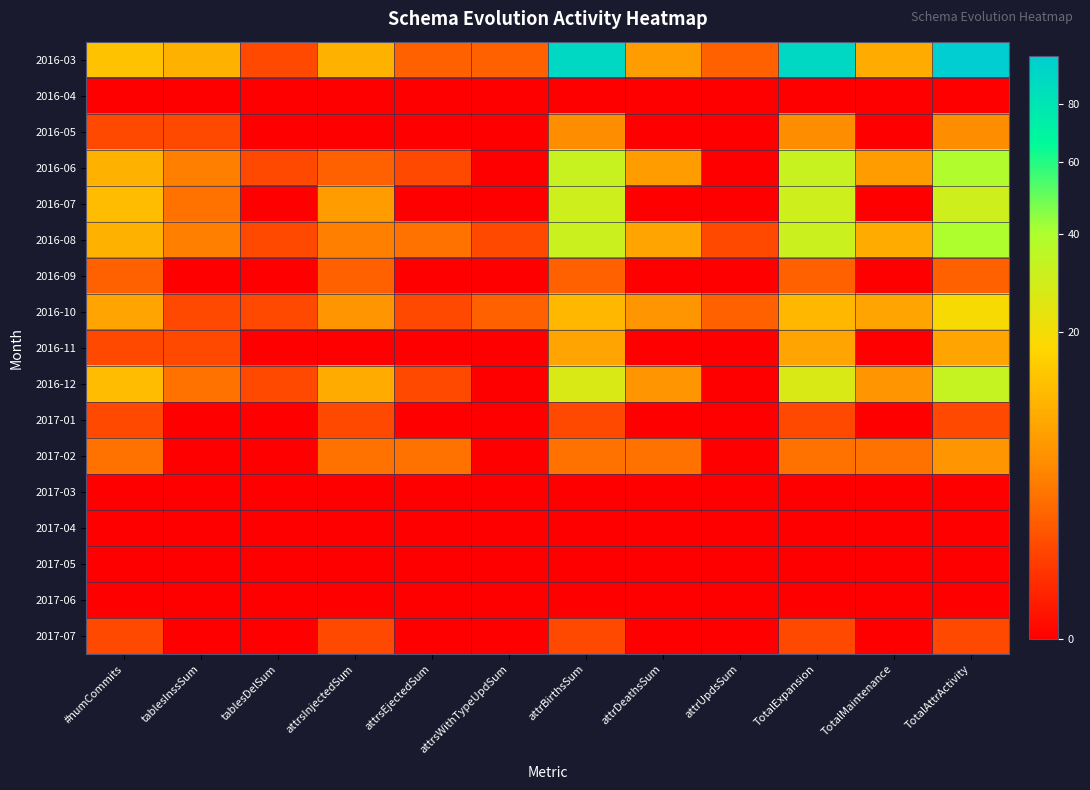

Reading right to left, extract all data points from this chart.

2016-03: TotalAttrActivity=99	TotalMaintenance=9	TotalExpansion=90	attrUpdsSum=2	attrDeathsSum=7	attrBirthsSum=90	attrsWithTypeUpdSum=2	attrsEjectedSum=2	attrsInjectedSum=10	tablesDelSum=1	tablesInssSum=10	#numCommits=13
2016-04: TotalAttrActivity=0	TotalMaintenance=0	TotalExpansion=0	attrUpdsSum=0	attrDeathsSum=0	attrBirthsSum=0	attrsWithTypeUpdSum=0	attrsEjectedSum=0	attrsInjectedSum=0	tablesDelSum=0	tablesInssSum=0	#numCommits=0
2016-05: TotalAttrActivity=5	TotalMaintenance=0	TotalExpansion=5	attrUpdsSum=0	attrDeathsSum=0	attrBirthsSum=5	attrsWithTypeUpdSum=0	attrsEjectedSum=0	attrsInjectedSum=0	tablesDelSum=0	tablesInssSum=1	#numCommits=1
2016-06: TotalAttrActivity=39	TotalMaintenance=7	TotalExpansion=32	attrUpdsSum=0	attrDeathsSum=7	attrBirthsSum=32	attrsWithTypeUpdSum=0	attrsEjectedSum=1	attrsInjectedSum=2	tablesDelSum=1	tablesInssSum=4	#numCommits=10
2016-07: TotalAttrActivity=30	TotalMaintenance=0	TotalExpansion=30	attrUpdsSum=0	attrDeathsSum=0	attrBirthsSum=30	attrsWithTypeUpdSum=0	attrsEjectedSum=0	attrsInjectedSum=7	tablesDelSum=0	tablesInssSum=3	#numCommits=12
2016-08: TotalAttrActivity=40	TotalMaintenance=9	TotalExpansion=31	attrUpdsSum=1	attrDeathsSum=8	attrBirthsSum=31	attrsWithTypeUpdSum=1	attrsEjectedSum=3	attrsInjectedSum=4	tablesDelSum=1	tablesInssSum=4	#numCommits=10
2016-09: TotalAttrActivity=2	TotalMaintenance=0	TotalExpansion=2	attrUpdsSum=0	attrDeathsSum=0	attrBirthsSum=2	attrsWithTypeUpdSum=0	attrsEjectedSum=0	attrsInjectedSum=2	tablesDelSum=0	tablesInssSum=0	#numCommits=2
2016-10: TotalAttrActivity=19	TotalMaintenance=8	TotalExpansion=11	attrUpdsSum=2	attrDeathsSum=6	attrBirthsSum=11	attrsWithTypeUpdSum=2	attrsEjectedSum=1	attrsInjectedSum=6	tablesDelSum=1	tablesInssSum=1	#numCommits=8
2016-11: TotalAttrActivity=8	TotalMaintenance=0	TotalExpansion=8	attrUpdsSum=0	attrDeathsSum=0	attrBirthsSum=8	attrsWithTypeUpdSum=0	attrsEjectedSum=0	attrsInjectedSum=0	tablesDelSum=0	tablesInssSum=1	#numCommits=1
2016-12: TotalAttrActivity=33	TotalMaintenance=6	TotalExpansion=27	attrUpdsSum=0	attrDeathsSum=6	attrBirthsSum=27	attrsWithTypeUpdSum=0	attrsEjectedSum=1	attrsInjectedSum=9	tablesDelSum=1	tablesInssSum=3	#numCommits=12
2017-01: TotalAttrActivity=1	TotalMaintenance=0	TotalExpansion=1	attrUpdsSum=0	attrDeathsSum=0	attrBirthsSum=1	attrsWithTypeUpdSum=0	attrsEjectedSum=0	attrsInjectedSum=1	tablesDelSum=0	tablesInssSum=0	#numCommits=1
2017-02: TotalAttrActivity=6	TotalMaintenance=3	TotalExpansion=3	attrUpdsSum=0	attrDeathsSum=3	attrBirthsSum=3	attrsWithTypeUpdSum=0	attrsEjectedSum=3	attrsInjectedSum=3	tablesDelSum=0	tablesInssSum=0	#numCommits=3
2017-03: TotalAttrActivity=0	TotalMaintenance=0	TotalExpansion=0	attrUpdsSum=0	attrDeathsSum=0	attrBirthsSum=0	attrsWithTypeUpdSum=0	attrsEjectedSum=0	attrsInjectedSum=0	tablesDelSum=0	tablesInssSum=0	#numCommits=0
2017-04: TotalAttrActivity=0	TotalMaintenance=0	TotalExpansion=0	attrUpdsSum=0	attrDeathsSum=0	attrBirthsSum=0	attrsWithTypeUpdSum=0	attrsEjectedSum=0	attrsInjectedSum=0	tablesDelSum=0	tablesInssSum=0	#numCommits=0
2017-05: TotalAttrActivity=0	TotalMaintenance=0	TotalExpansion=0	attrUpdsSum=0	attrDeathsSum=0	attrBirthsSum=0	attrsWithTypeUpdSum=0	attrsEjectedSum=0	attrsInjectedSum=0	tablesDelSum=0	tablesInssSum=0	#numCommits=0
2017-06: TotalAttrActivity=0	TotalMaintenance=0	TotalExpansion=0	attrUpdsSum=0	attrDeathsSum=0	attrBirthsSum=0	attrsWithTypeUpdSum=0	attrsEjectedSum=0	attrsInjectedSum=0	tablesDelSum=0	tablesInssSum=0	#numCommits=0
2017-07: TotalAttrActivity=1	TotalMaintenance=0	TotalExpansion=1	attrUpdsSum=0	attrDeathsSum=0	attrBirthsSum=1	attrsWithTypeUpdSum=0	attrsEjectedSum=0	attrsInjectedSum=1	tablesDelSum=0	tablesInssSum=0	#numCommits=1